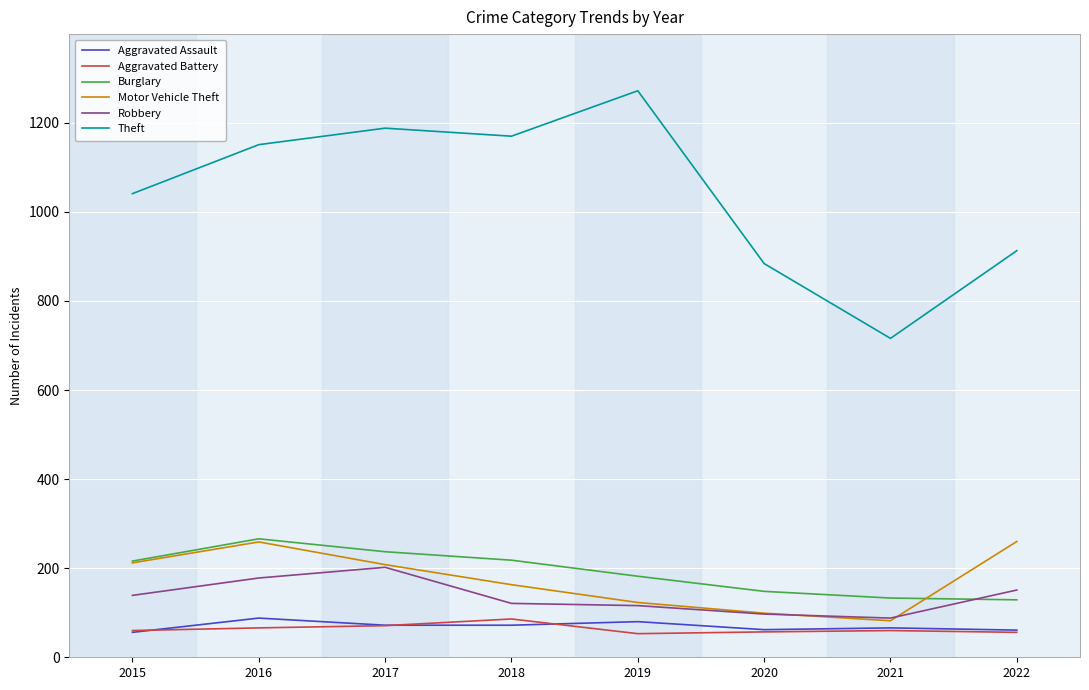

What are all the series names shown in the legend?

Aggravated Assault, Aggravated Battery, Burglary, Motor Vehicle Theft, Robbery, Theft